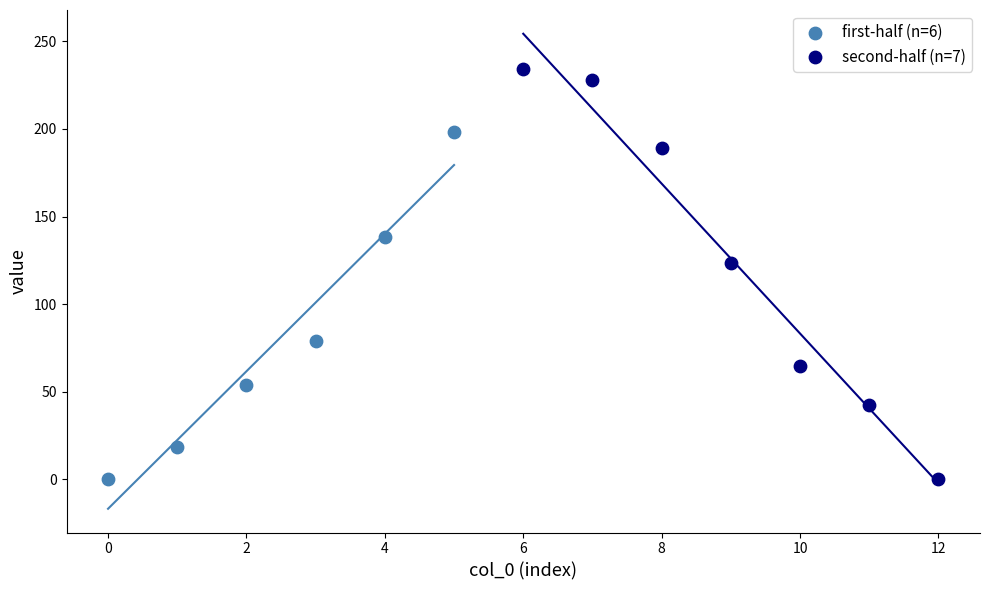

Which series contains the highest Y value?

second-half (n=7)